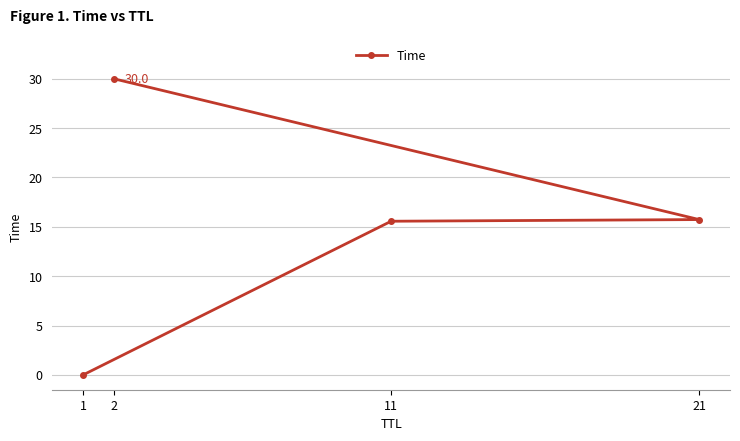

Reading left to right, what are all the values shown in this chart?

1=0.0	11=15.6	21=15.7	2=30.0